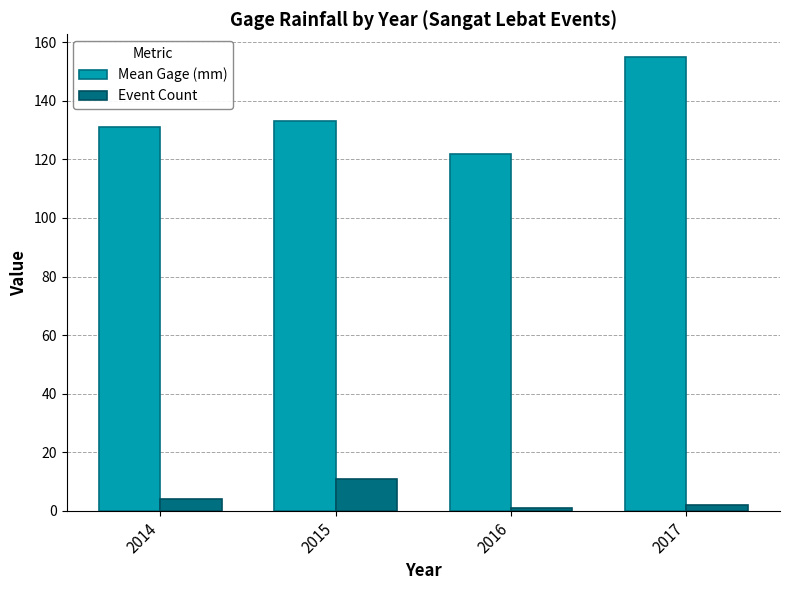

How many groups of bars are there?

4